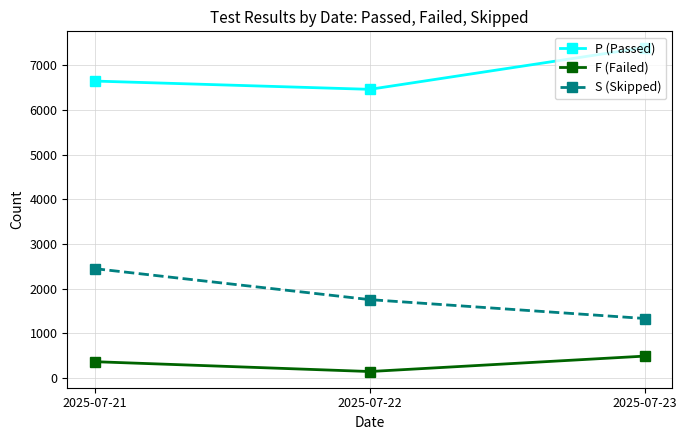

What is the value of the F (Failed) point at the 1st from the left?

368